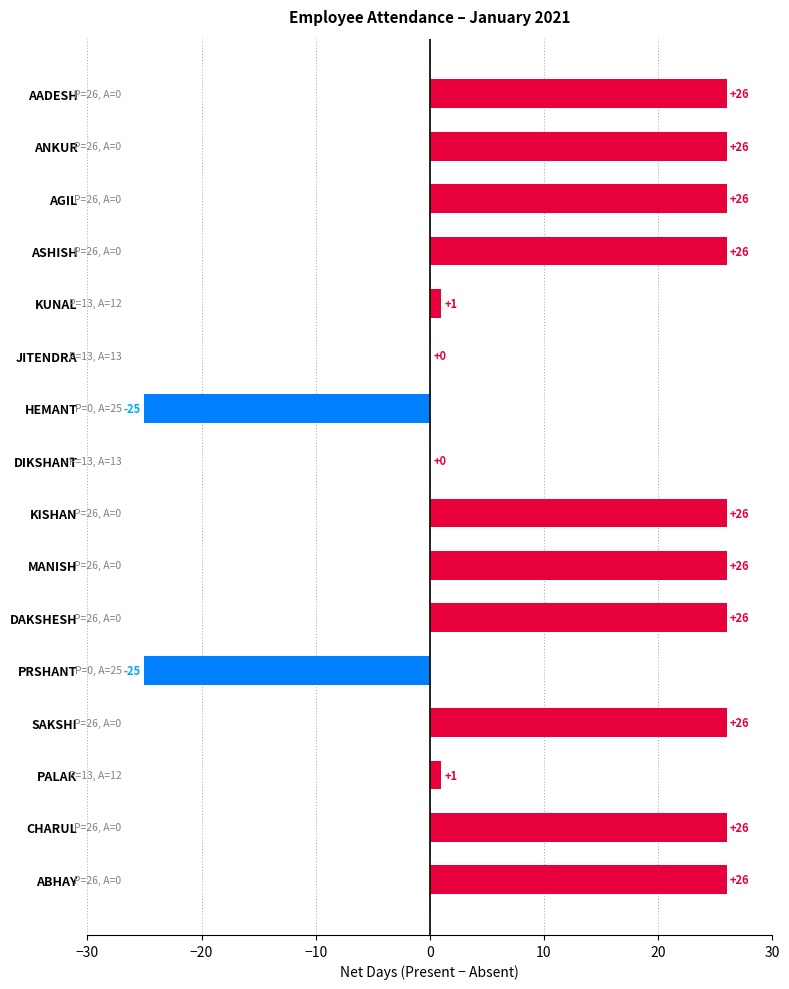

What is the greatest value displayed?

26